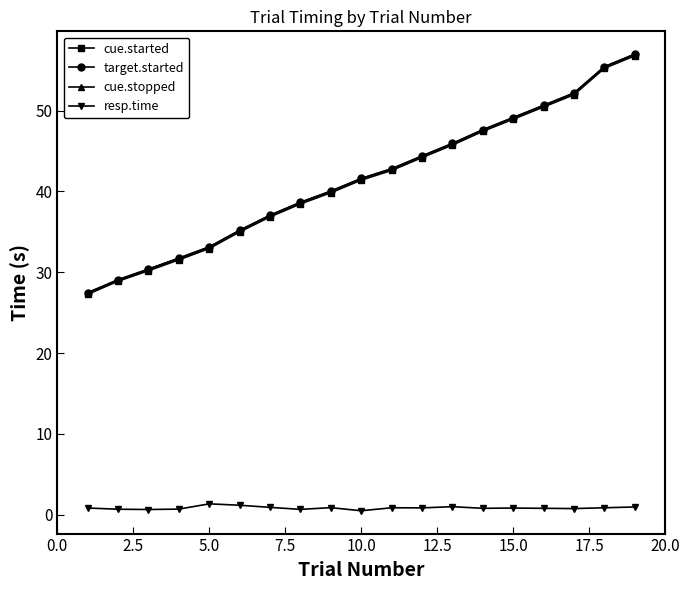

True or false: resp.time has more than 0 interior local peaks.

True